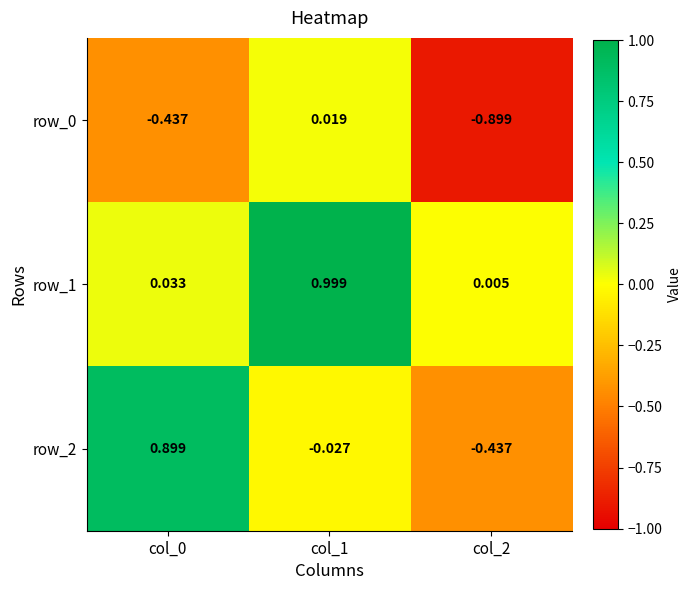

Is the value of row_2 at col_2 greater than the value of row_1 at col_1?

No